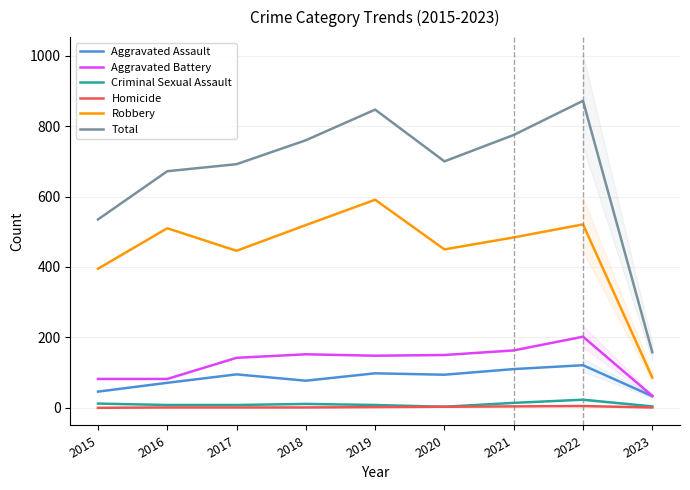

At which category does Criminal Sexual Assault reach its first local peak?

2018